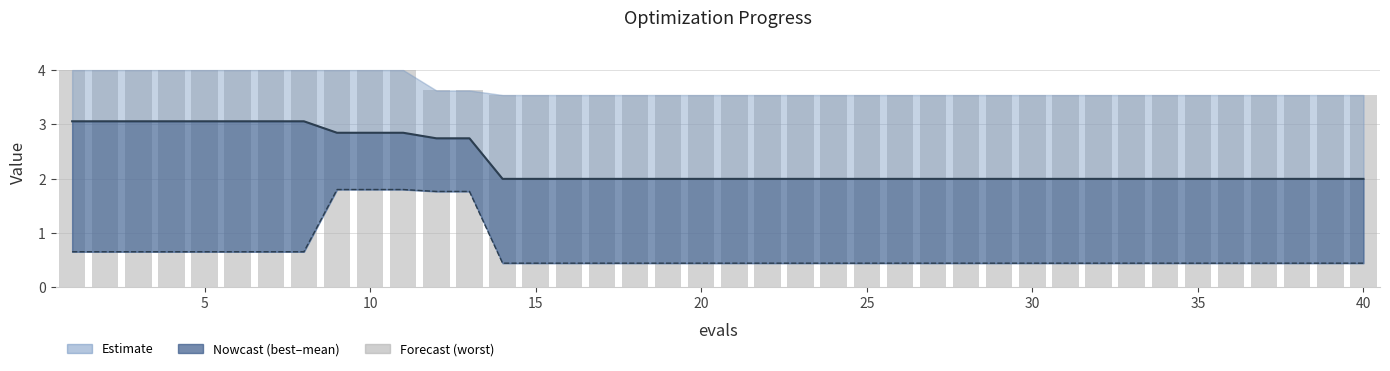

What is the value of the best bar at the 9th from the left?

1.8